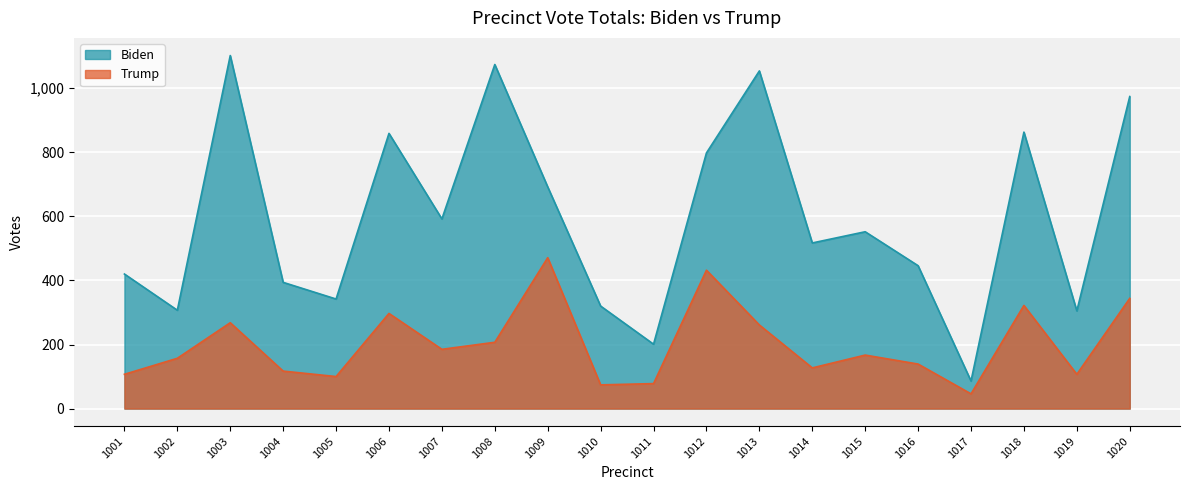

What is the highest value of the Trump series?

471